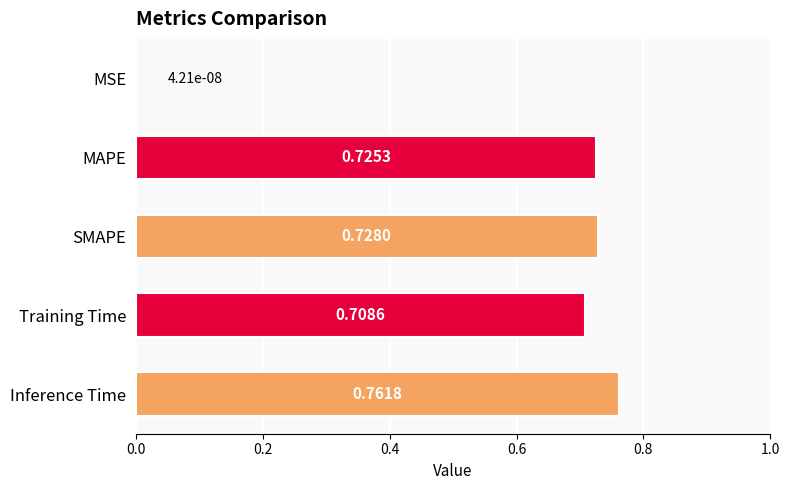

Between SMAPE and Inference Time, which is larger?

Inference Time